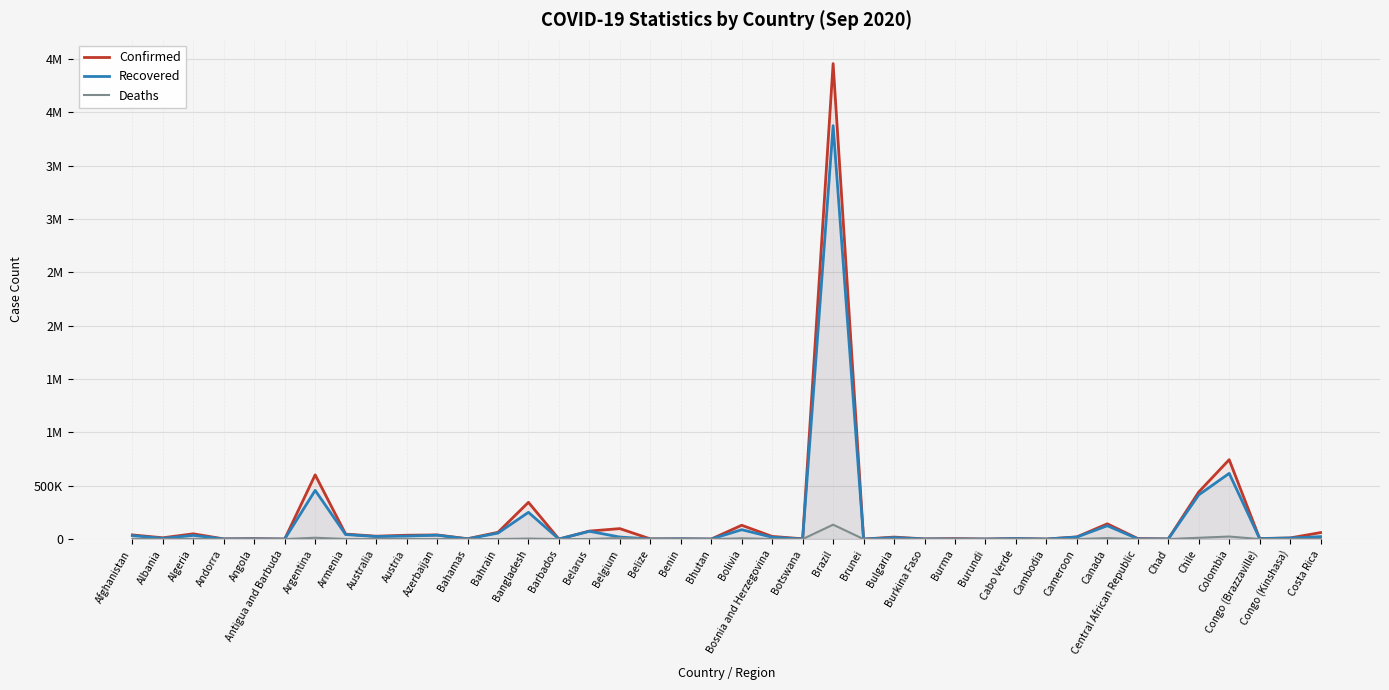

At which category does the chart reach its minimum across all series?

Bhutan